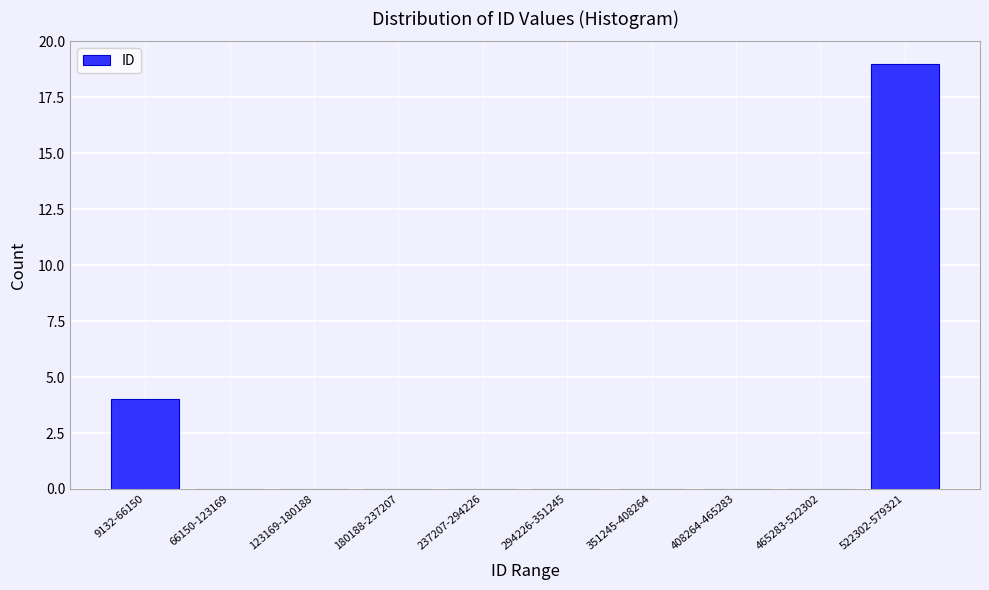

Reading right to left, what are all the values shown in this chart?

522302-579321=19	465283-522302=0	408264-465283=0	351245-408264=0	294226-351245=0	237207-294226=0	180188-237207=0	123169-180188=0	66150-123169=0	9132-66150=4